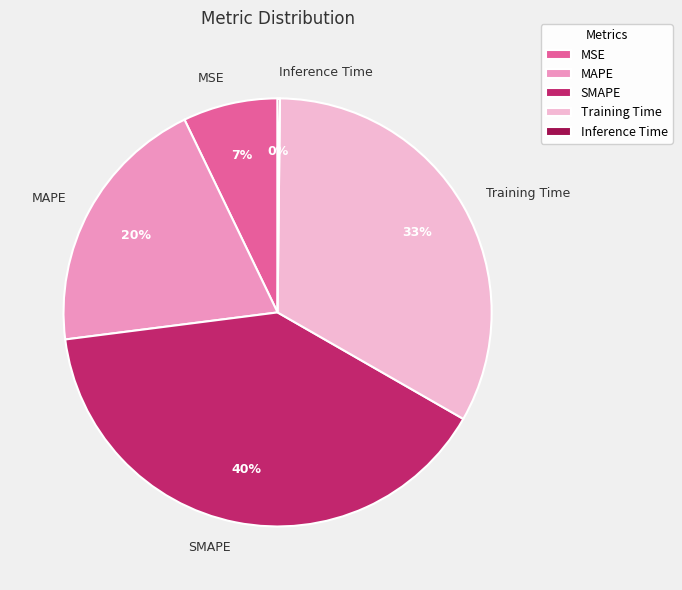

True or false: Training Time accounts for 33% of the total.

True